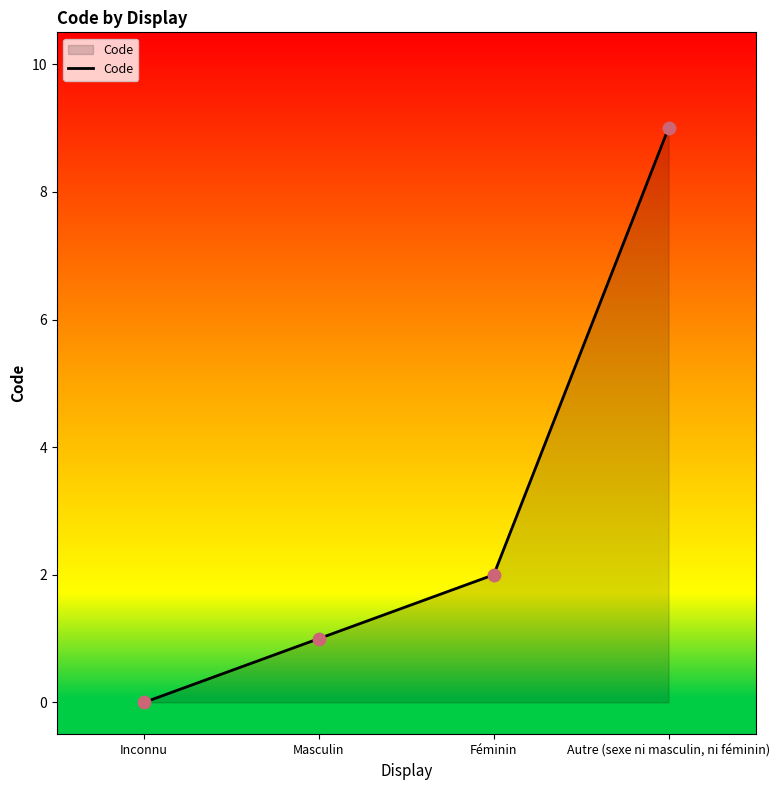

Which has a higher value, Autre (sexe ni masculin, ni féminin) or Masculin?

Autre (sexe ni masculin, ni féminin)